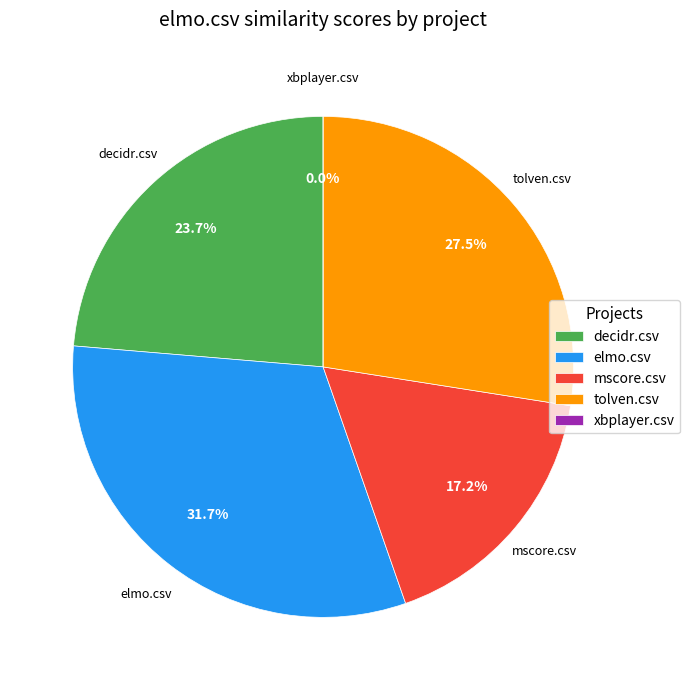

The elmo.csv slice represents 32% of the pie. True or false?

True